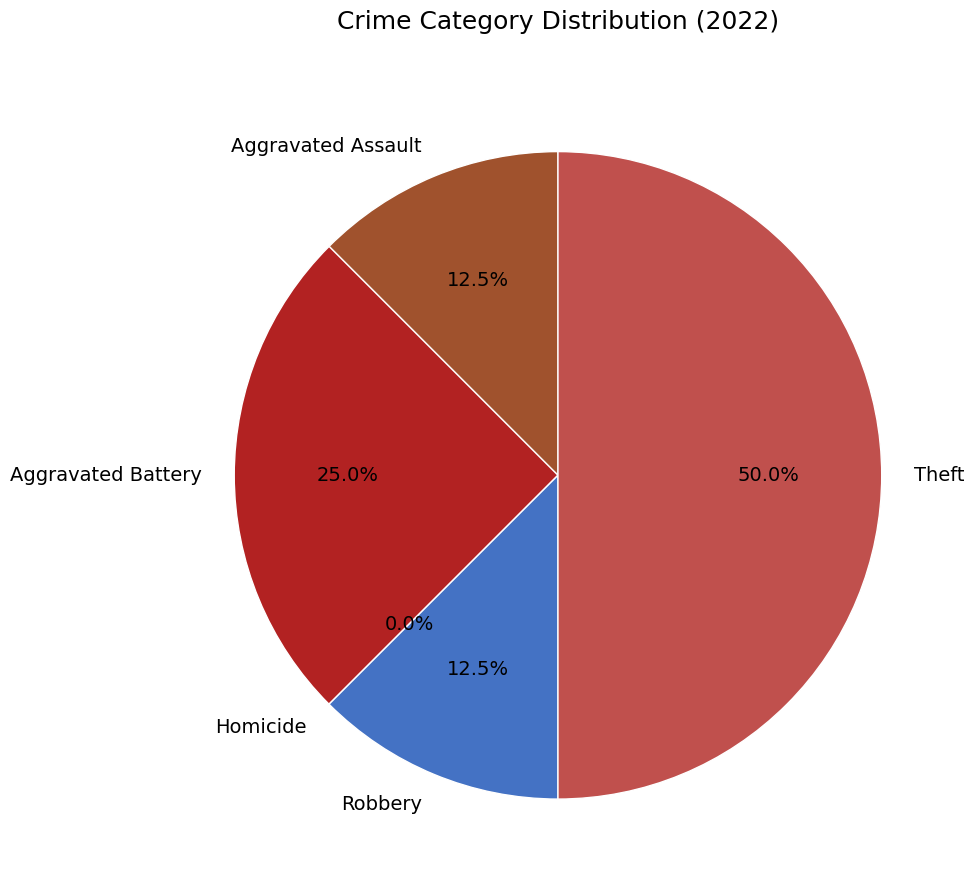

True or false: Aggravated Battery accounts for 25% of the total.

True